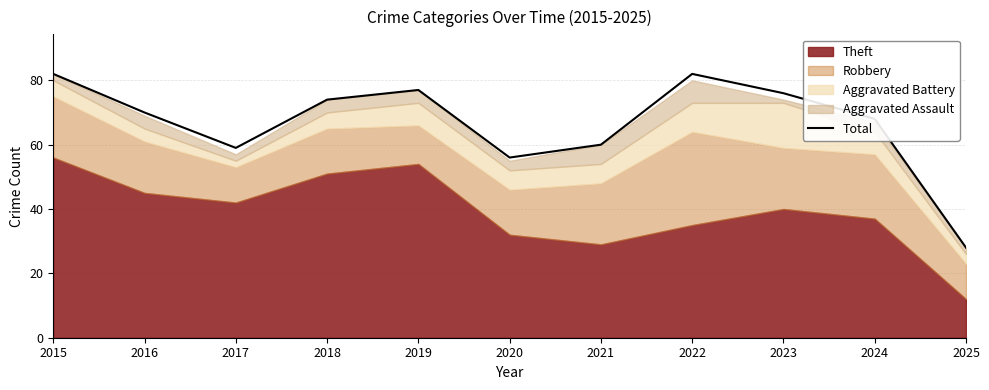

Reading right to left, what are all the values shown in this chart?

2025=28	2024=68	2023=76	2022=82	2021=60	2020=56	2019=77	2018=74	2017=59	2016=70	2015=82